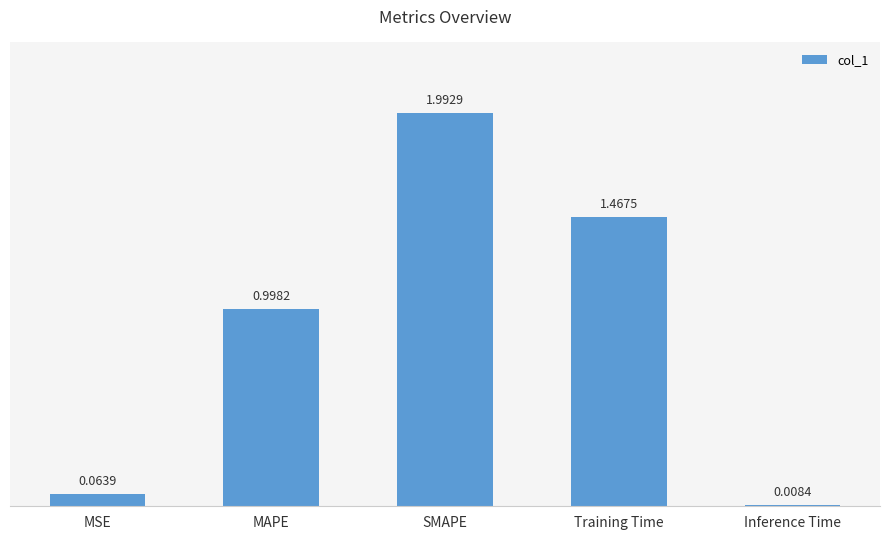

At which category does the chart reach its minimum across all series?

Inference Time